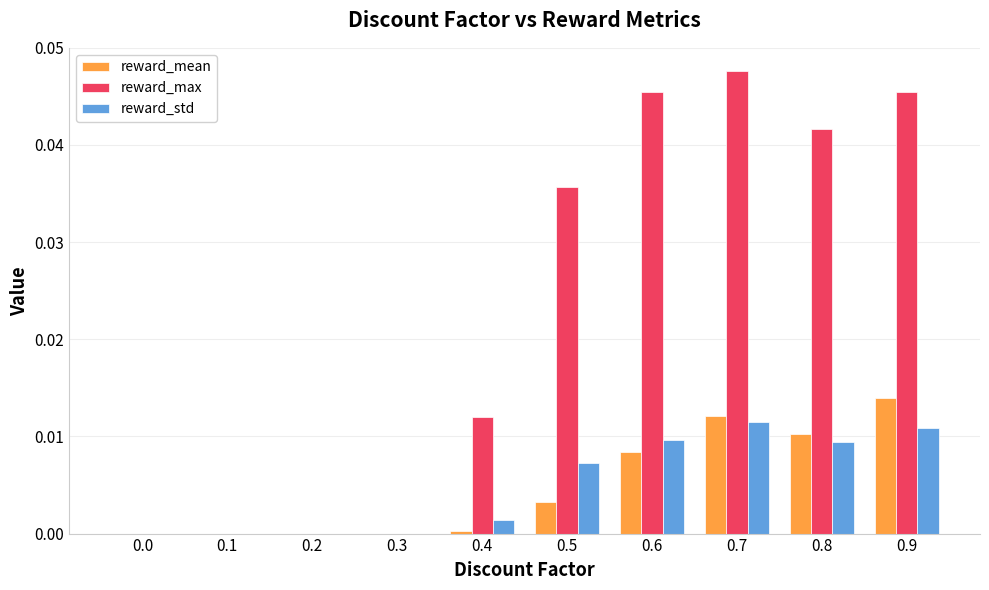

The value of reward_max at 0.7 is 0.0. True or false?

True